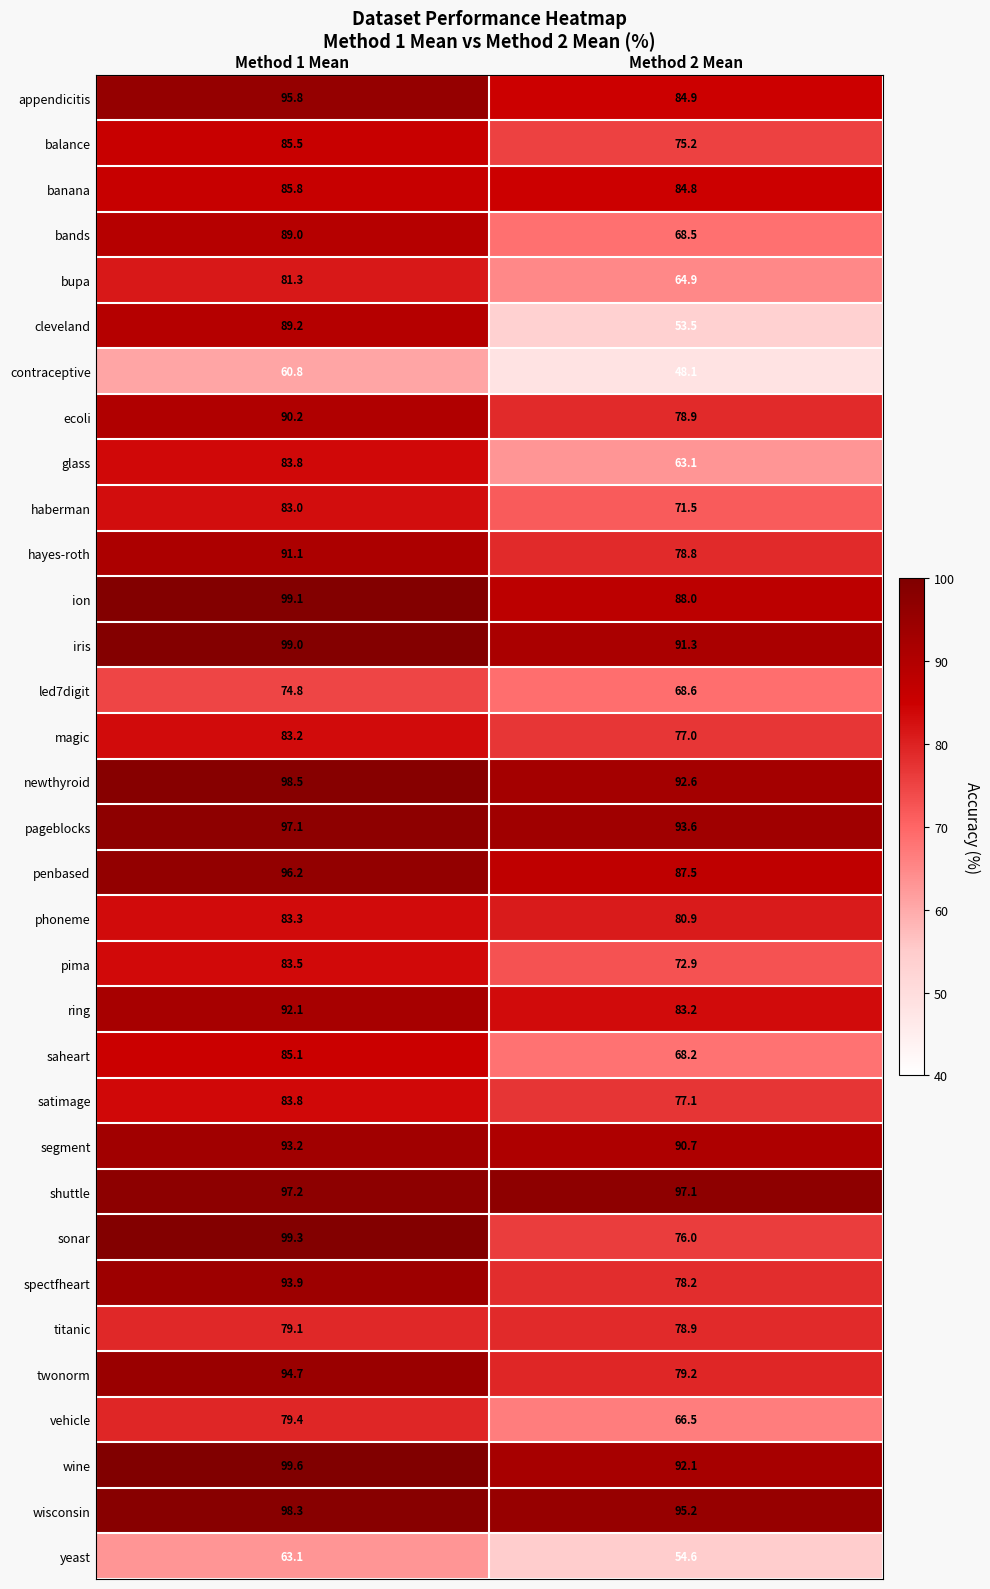

Is it true that titanic equals 79.1 at Method 1 Mean?

True